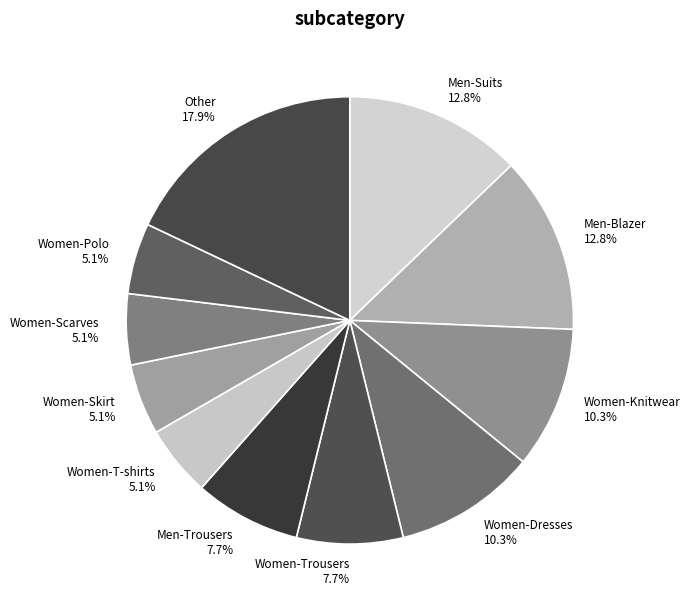

Is the sum of Women-Knitwear and Women-Dresses greater than half?

No